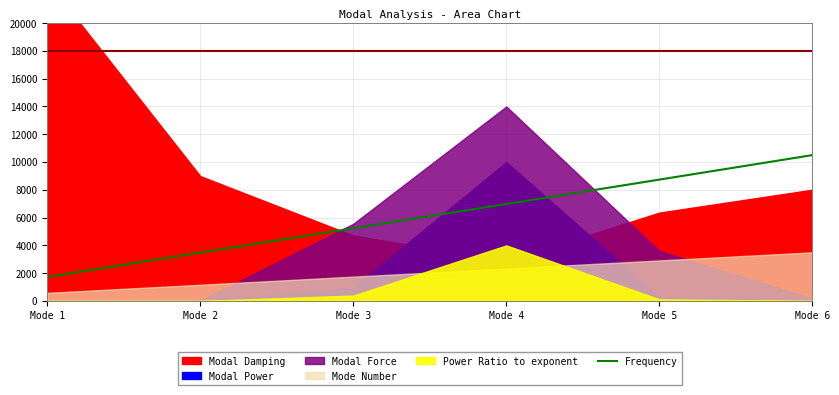

What is the average value?

6109.0